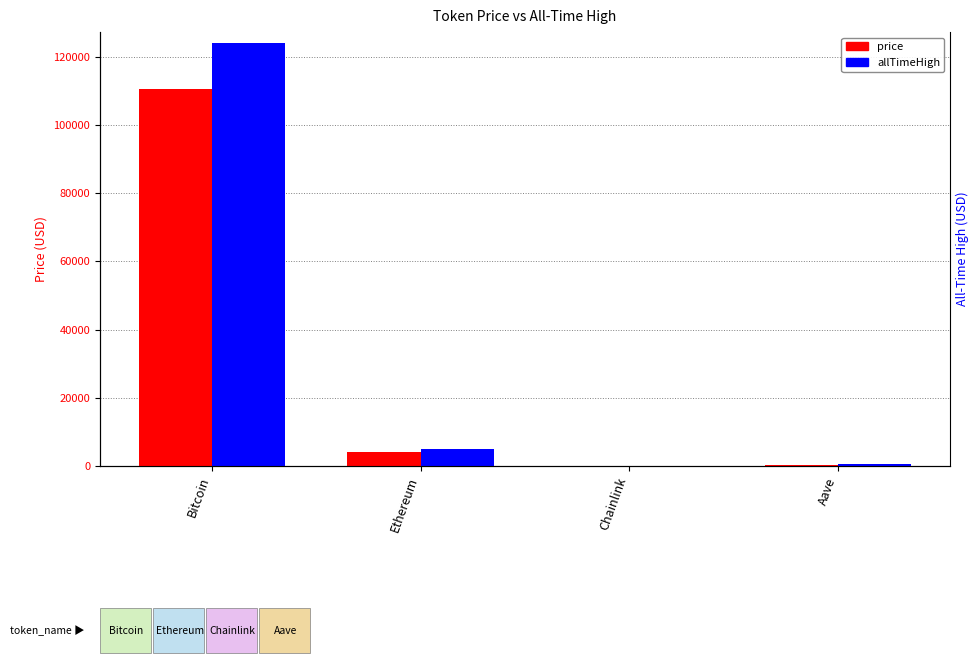

What is the average value of the allTimeHigh series?

32447.1